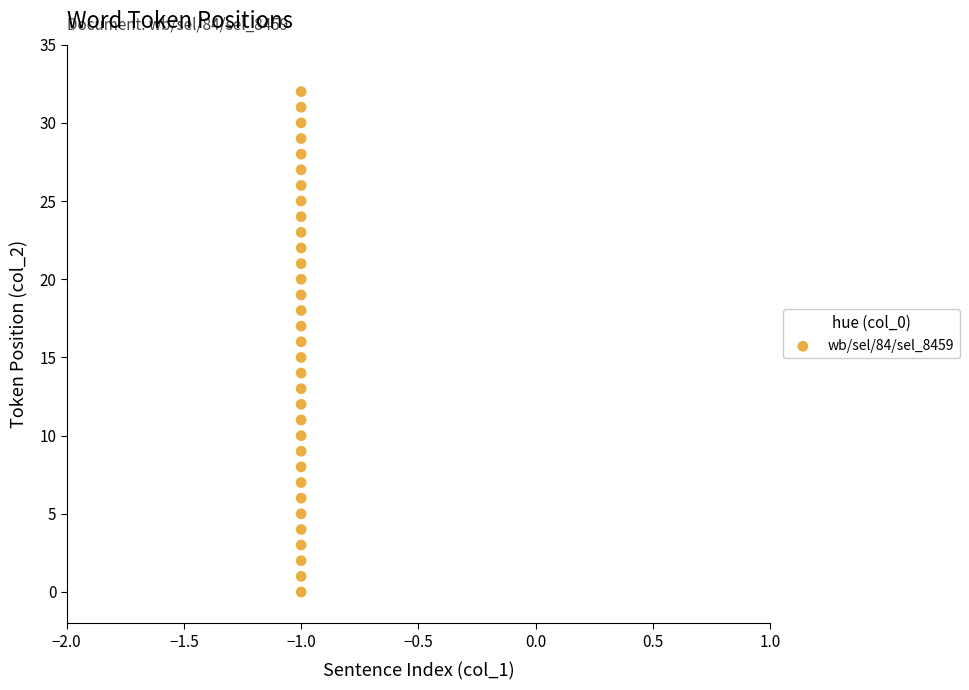

What is the range of Y values (max minus min)?

32